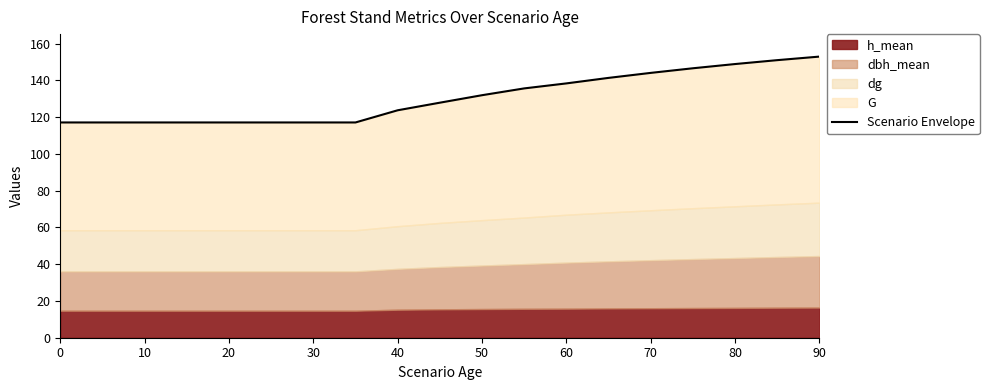

What is the label of the 9th point from the right?

50